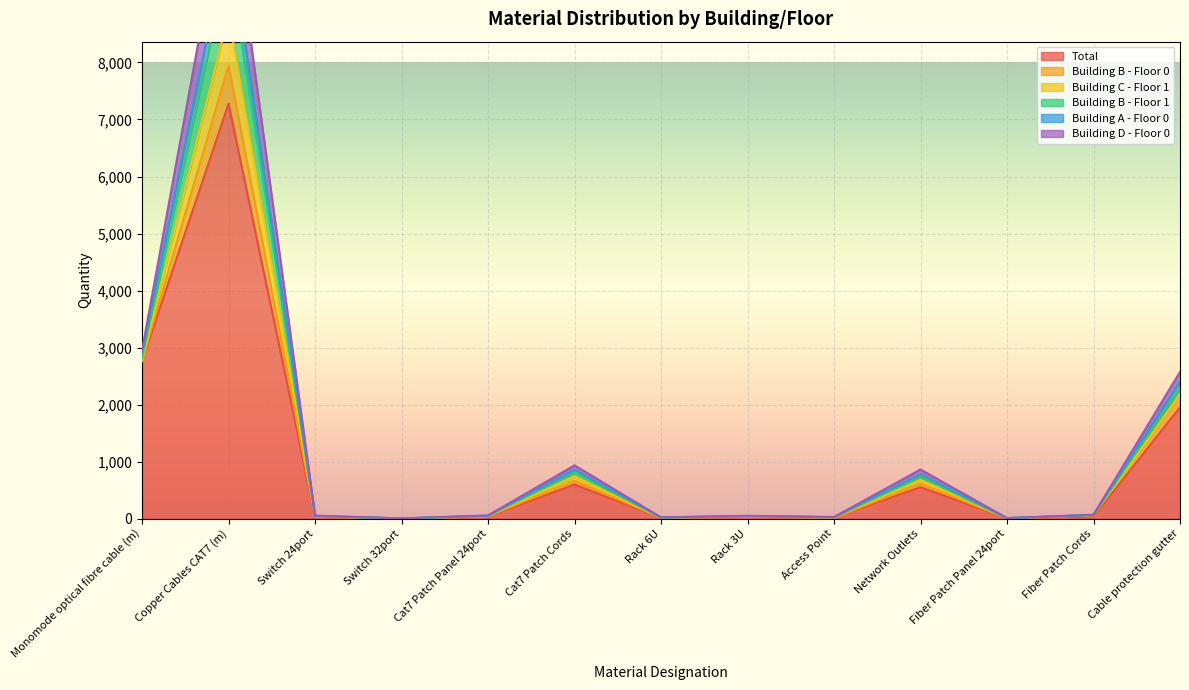

What is the sum of all Building D - Floor 0 values?

1377.9